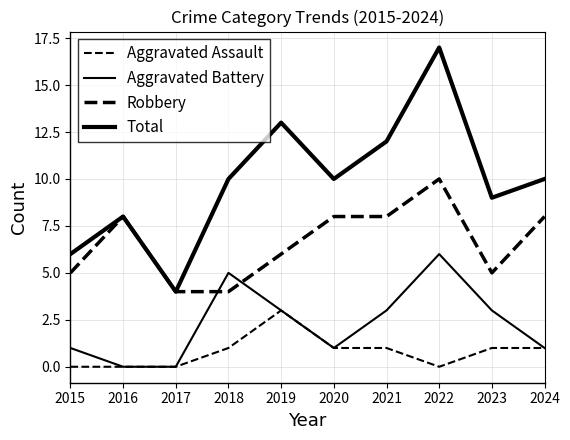

Is the value of Aggravated Assault at 2021 greater than the value of Robbery at 2022?

No